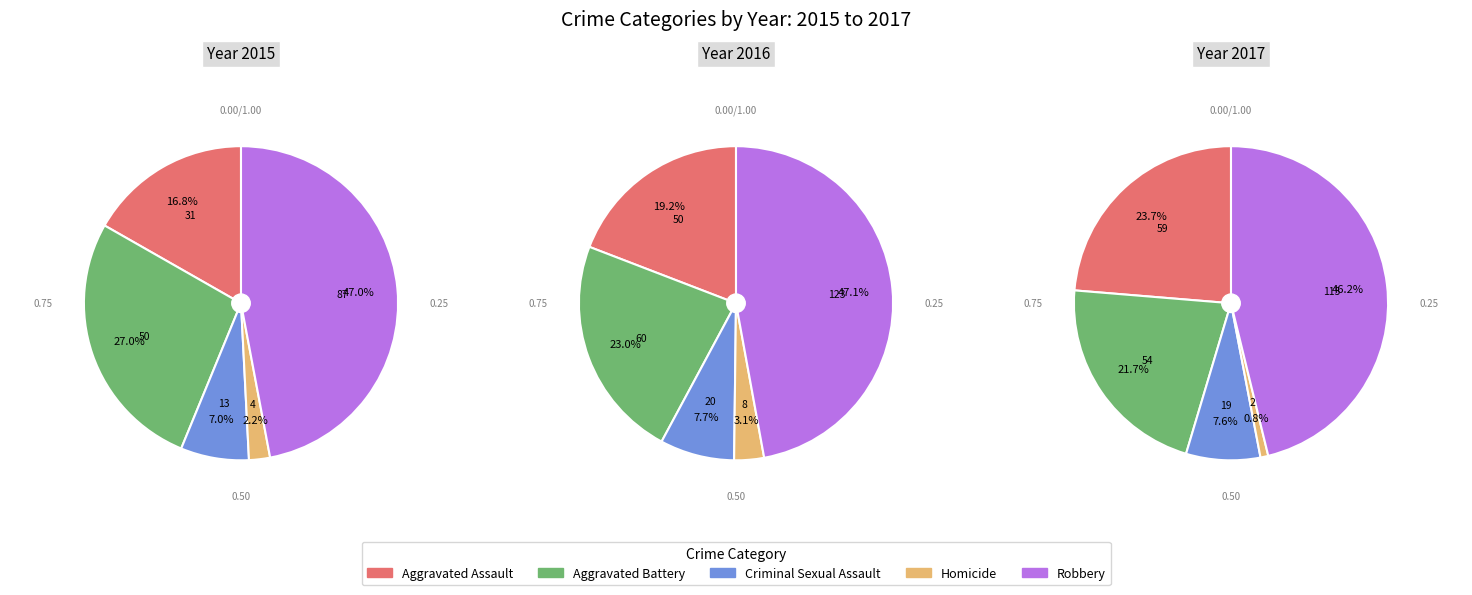

To the nearest percent, what percentage of the pie is Robbery?

47%